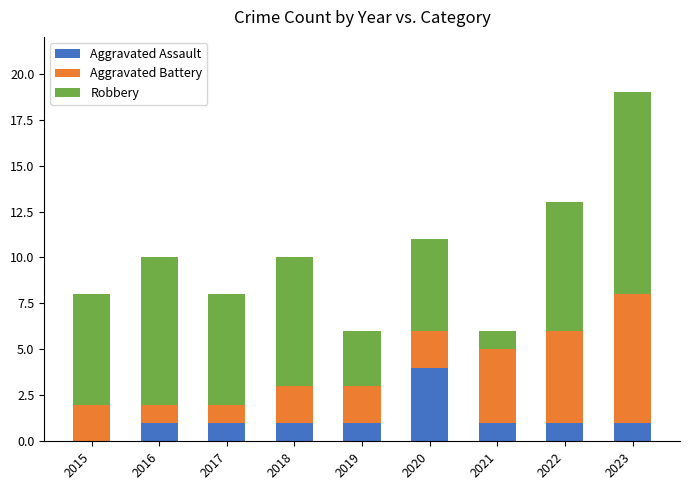

What is the sum of all Aggravated Assault values?

11